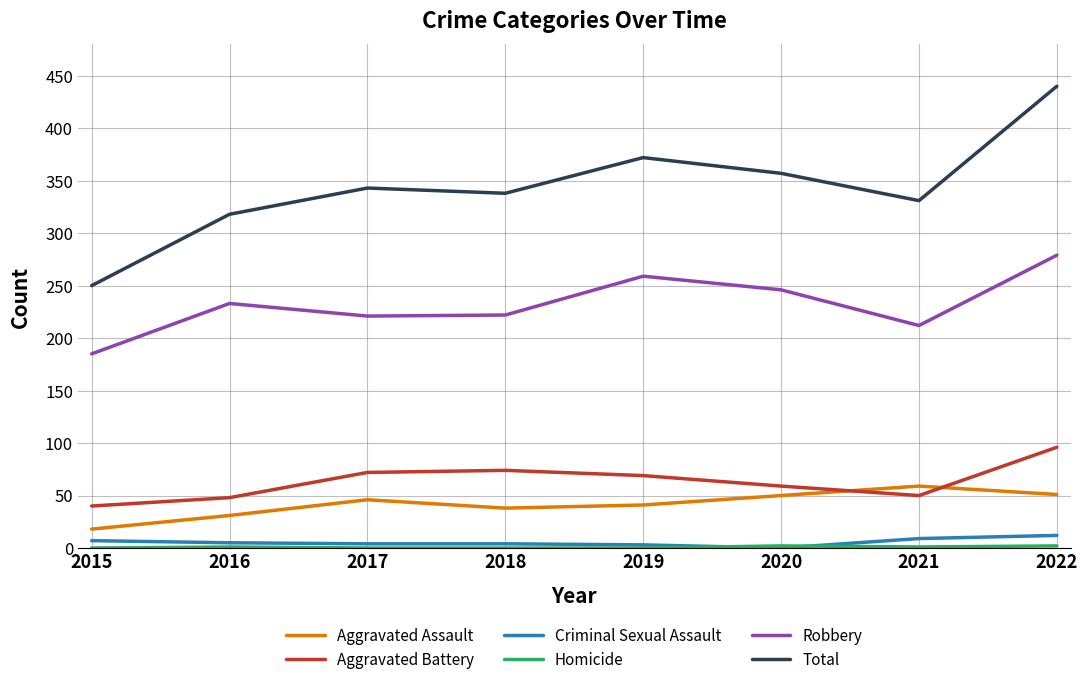

At how many categories does at least one series exceed 385?

1